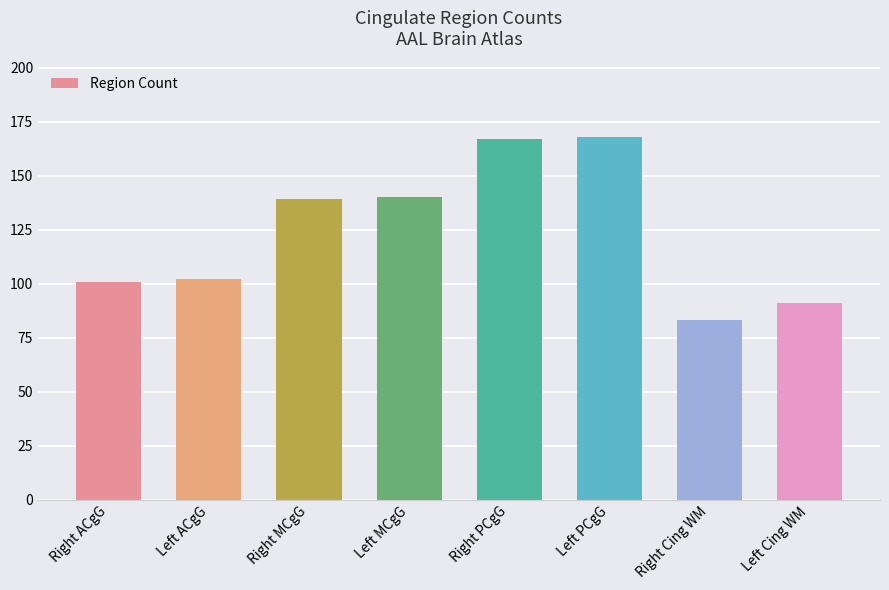

How many data points does each series have?

8